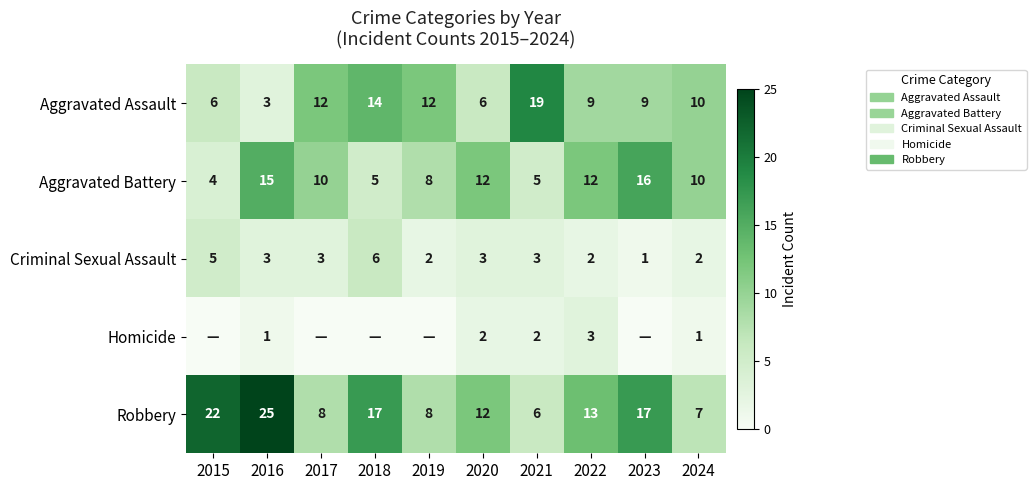

At which category is the sum across all series the highest?

2016